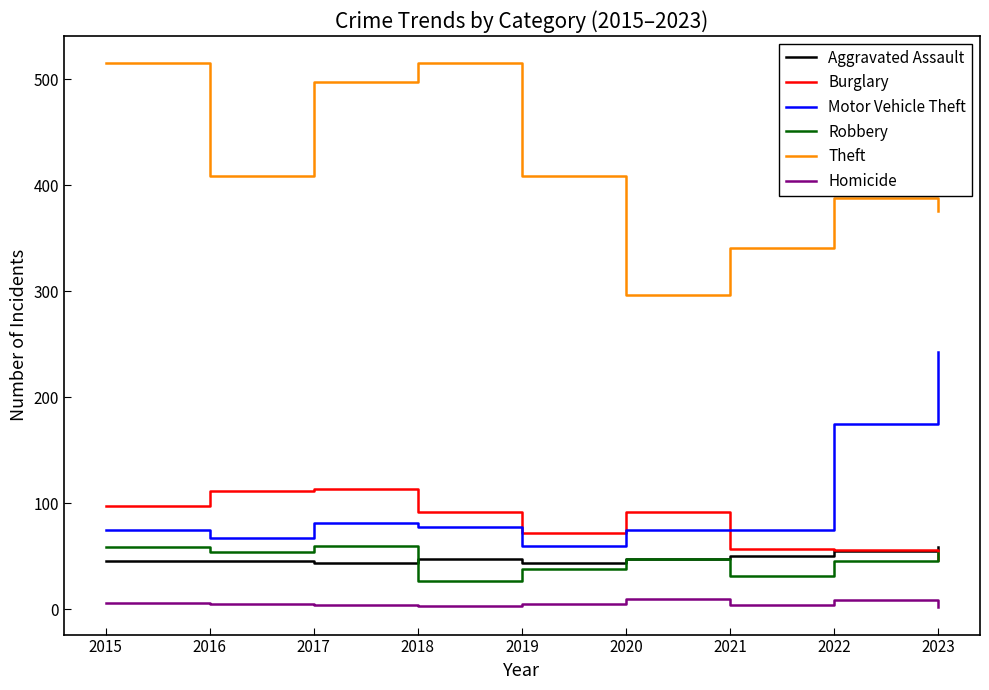

Between 2019 and 2023, which series saw the biggest shift?

Motor Vehicle Theft